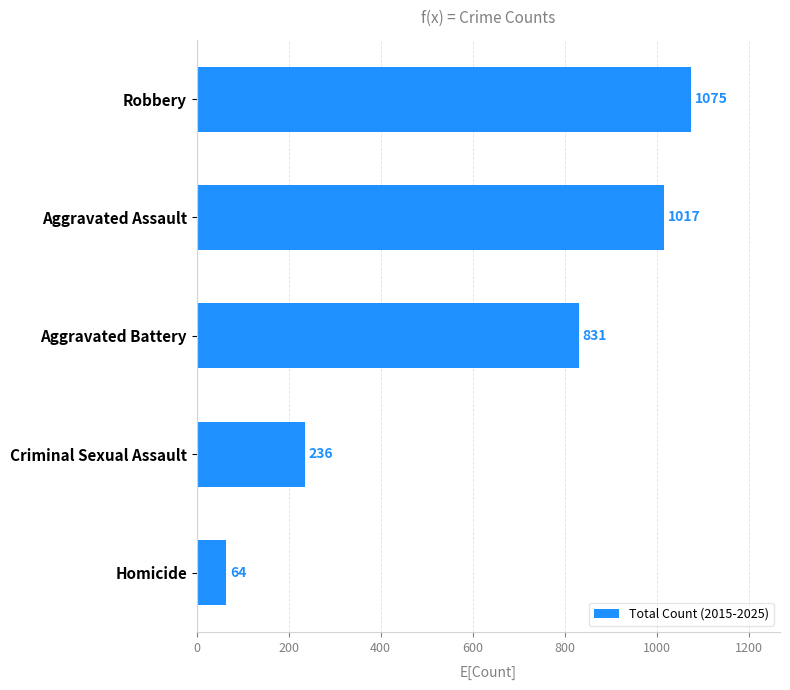

Which has a higher value, Criminal Sexual Assault or Robbery?

Robbery